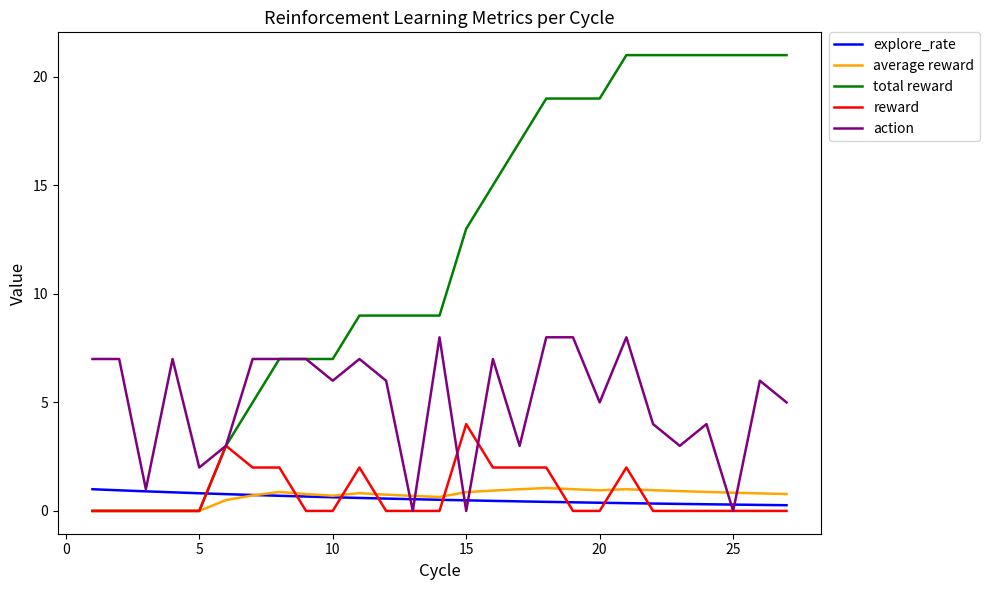

What is the highest value of the explore_rate series?

1.0